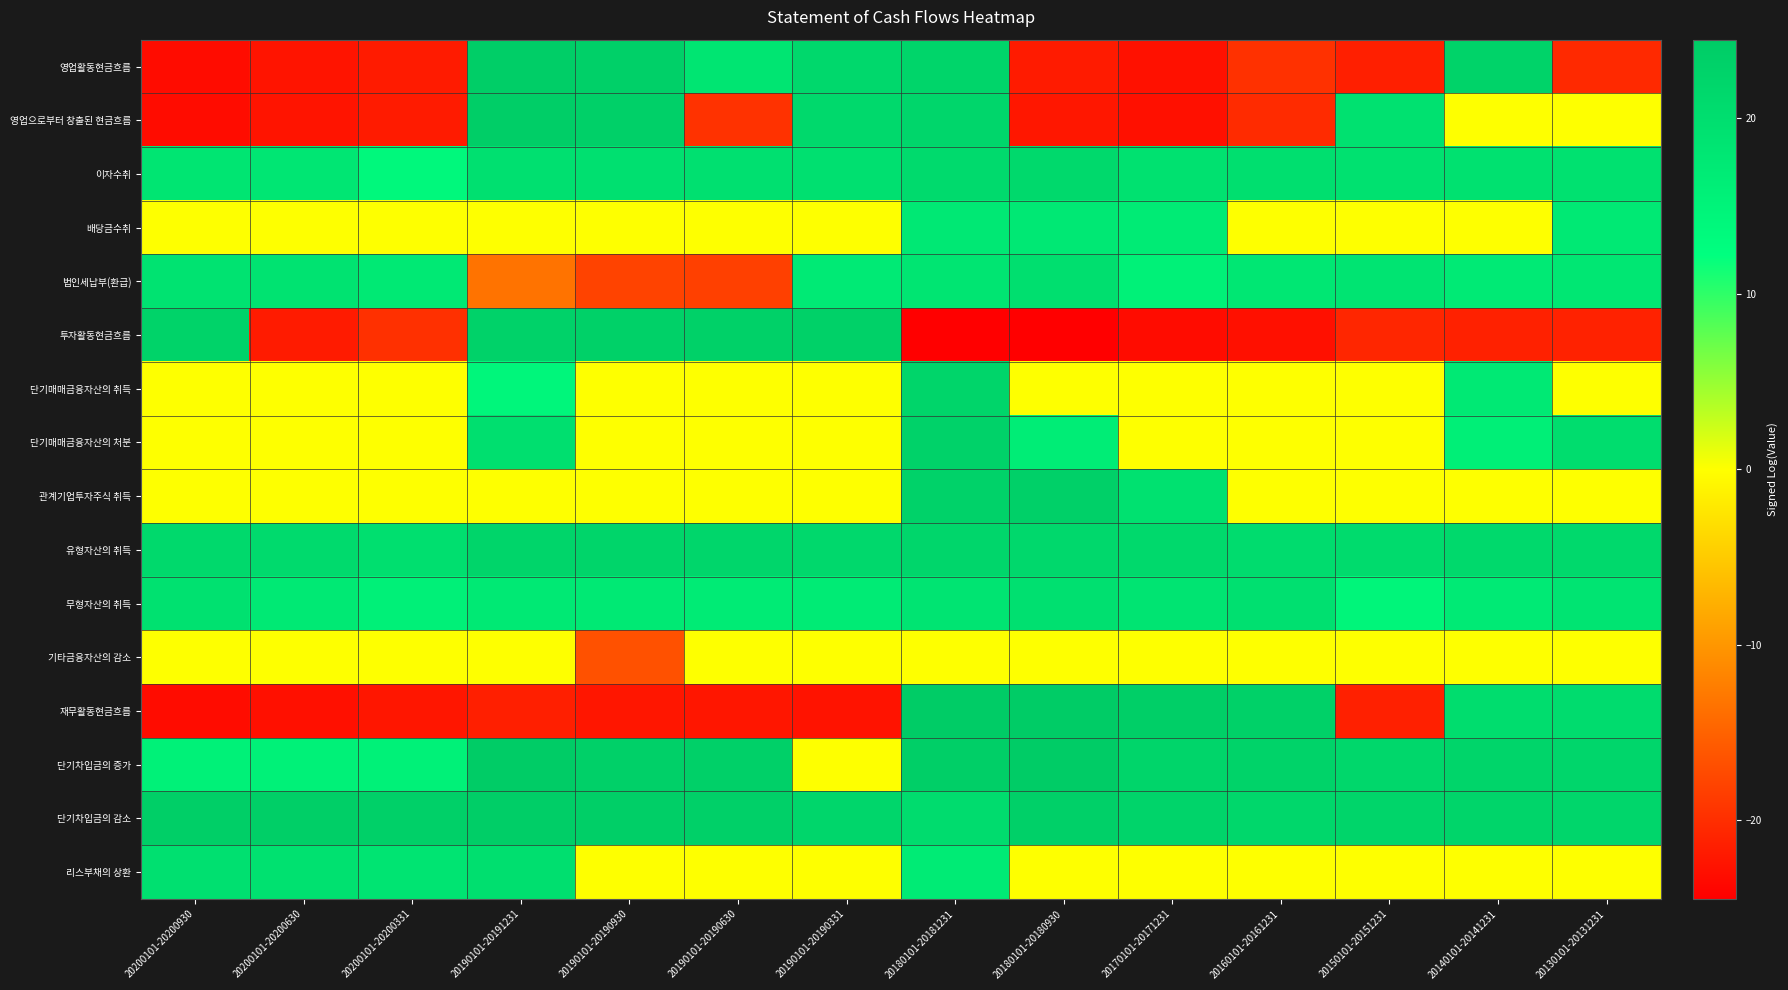

How many series are shown in this chart?

16